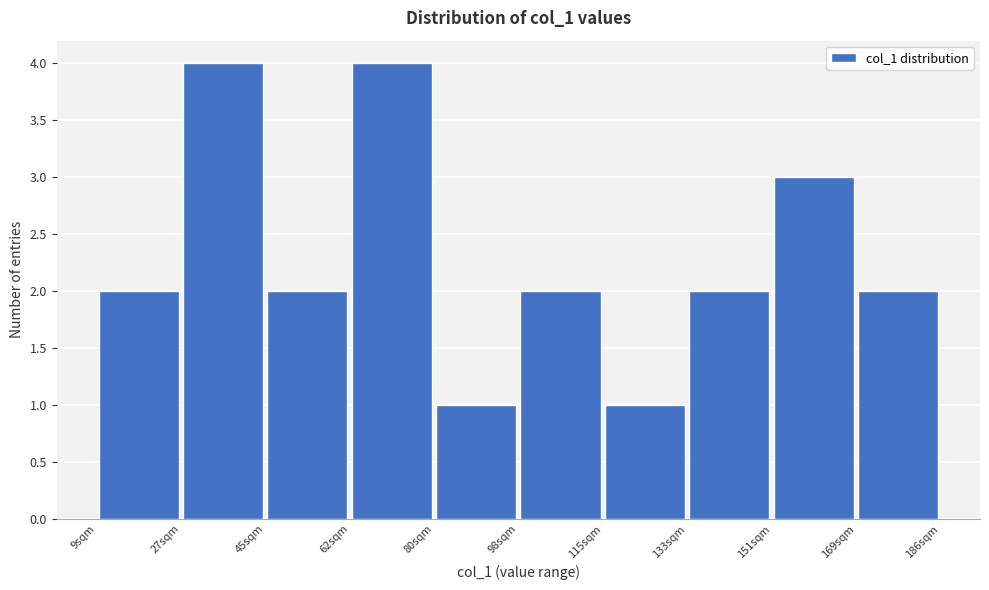

How tall is the bar that spans 170 to 186 on the x-axis? Neither the bar edges nor the heights are printed on the chart, so give them approximately, as read against the axes.

2